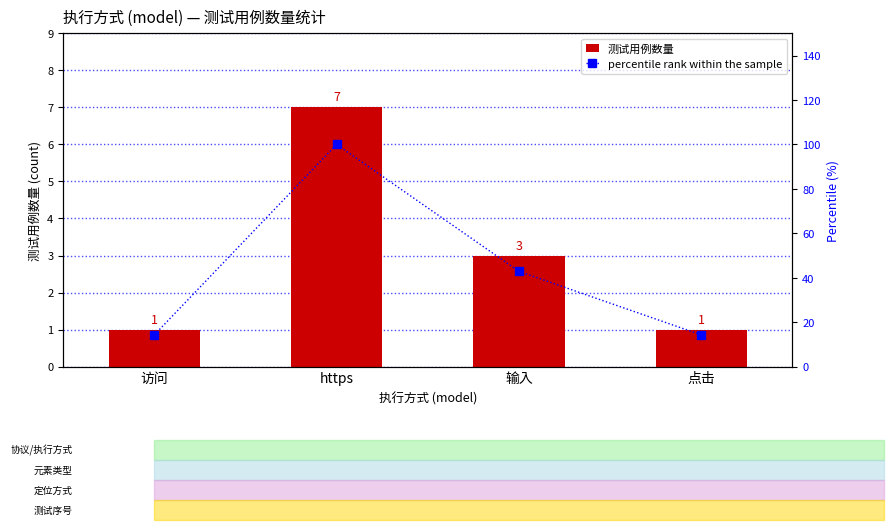

Reading left to right, extract all data points from this chart.

测试用例数量: 1.0	7.0	3.0	1.0
percentile rank within the sample: 14.3	100.0	42.9	14.3